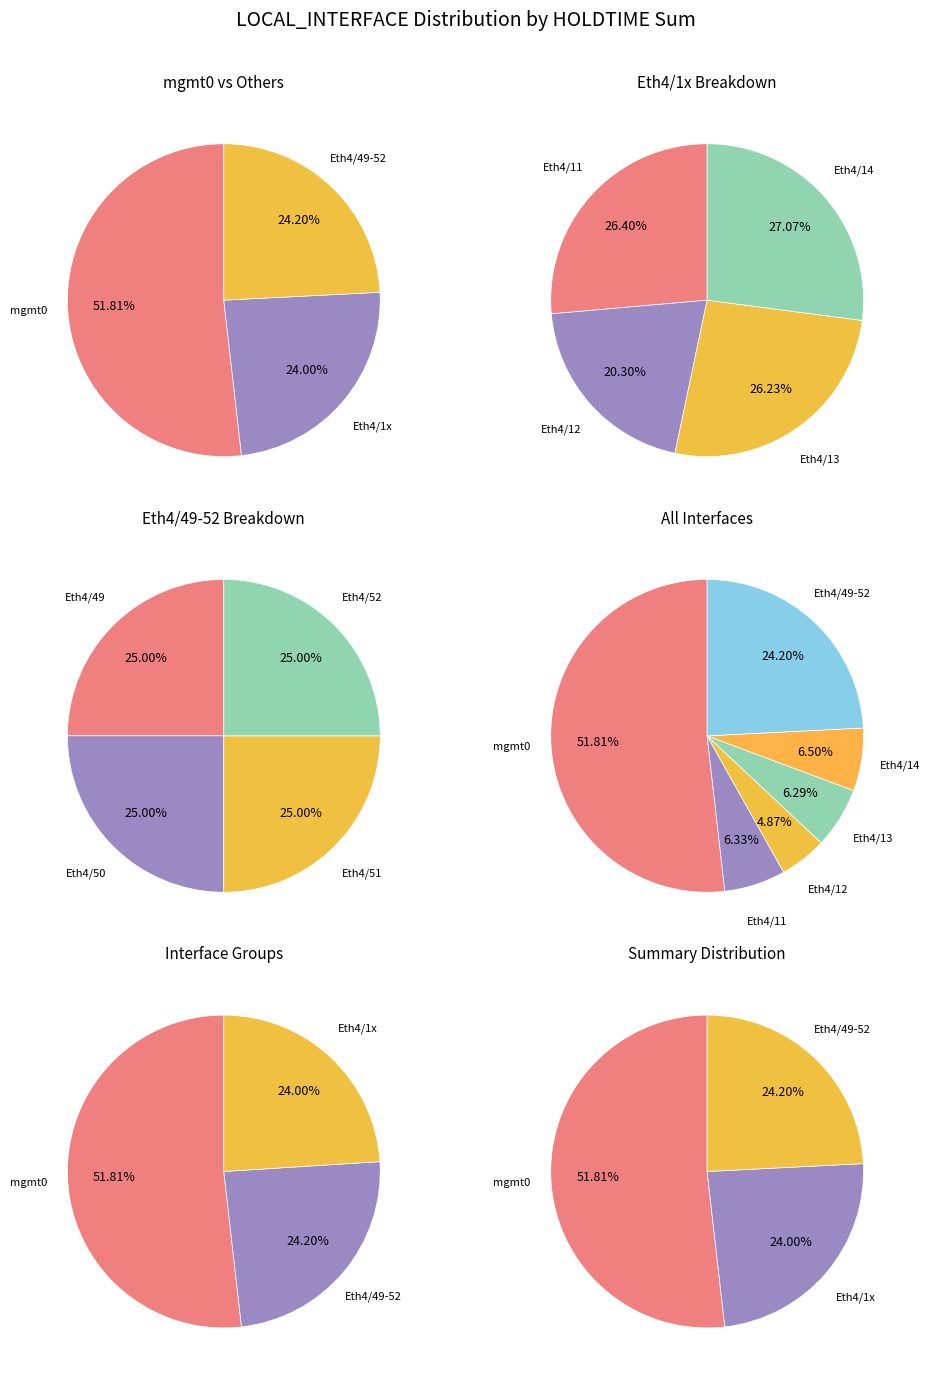

Rank the categories by value from highest to lowest.

mgmt0, Eth4/49_50_51_52, Eth4/14, Eth4/11, Eth4/13, Eth4/12